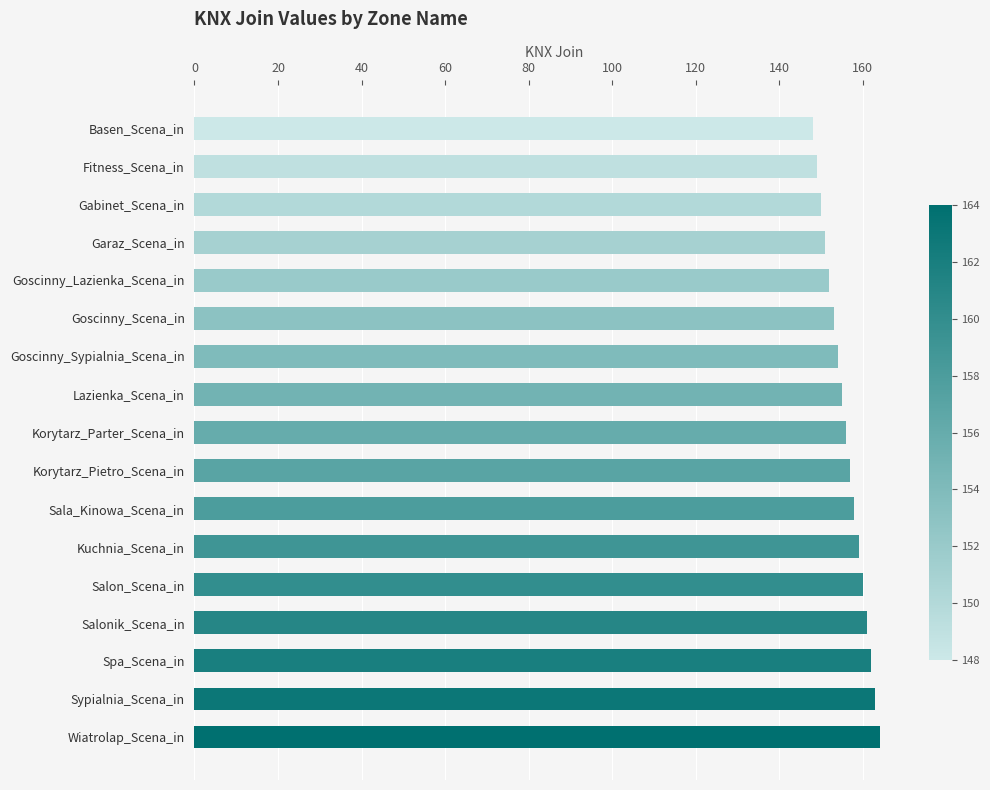

Count the number of categories in the chart.

17